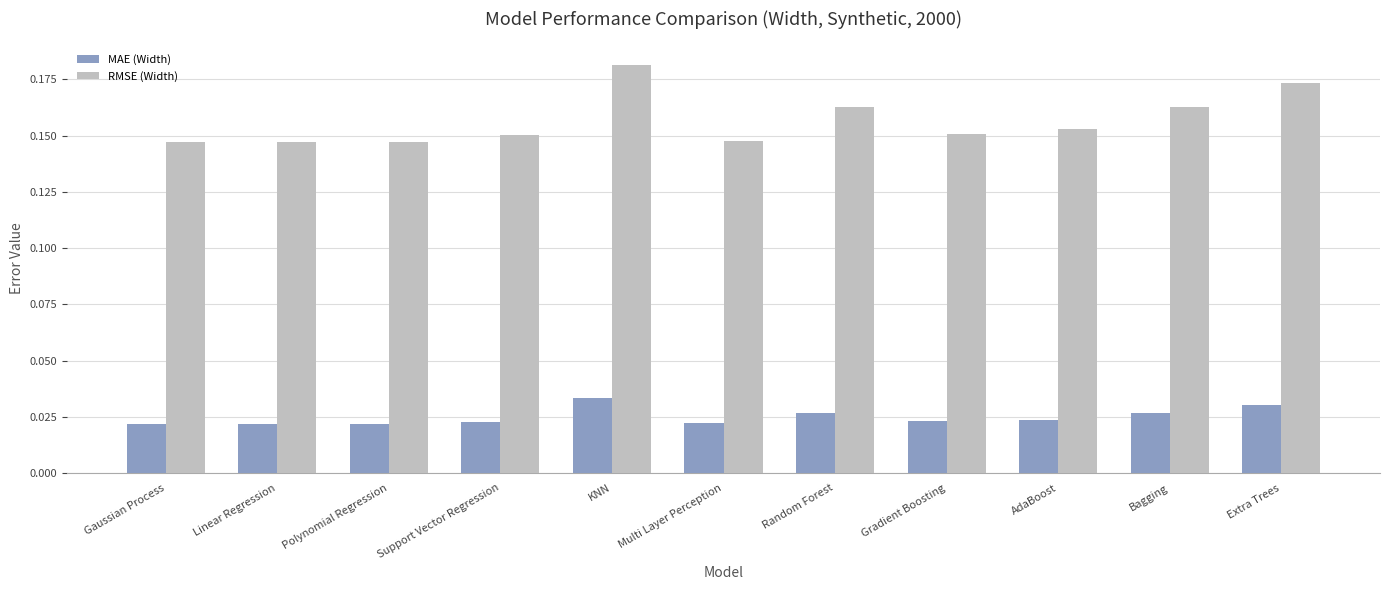

What position from the left is Multi Layer Perception?

6